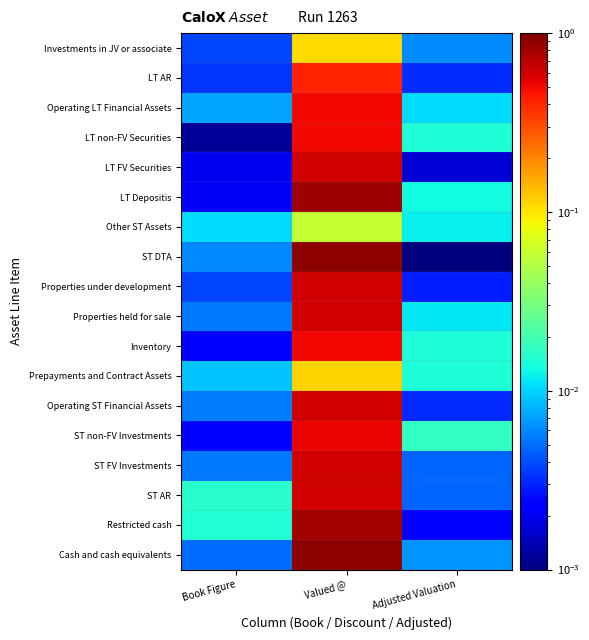

Reading left to right, list all the values displayed in this chart.

Cash and cash equivalents: Book Figure=0.0	Valued @=0.9	Adjusted Valuation=0.0
Restricted cash: Book Figure=0.0	Valued @=0.8	Adjusted Valuation=0.0
ST AR: Book Figure=0.0	Valued @=0.6	Adjusted Valuation=0.0
ST FV Investments: Book Figure=0.0	Valued @=0.6	Adjusted Valuation=0.0
ST non-FV Investments: Book Figure=0.0	Valued @=0.5	Adjusted Valuation=0.0
Operating ST Financial Assets: Book Figure=0.0	Valued @=0.6	Adjusted Valuation=0.0
Prepayments and Contract Assets: Book Figure=0.0	Valued @=0.1	Adjusted Valuation=0.0
Inventory: Book Figure=0.0	Valued @=0.5	Adjusted Valuation=0.0
Properties held for sale: Book Figure=0.0	Valued @=0.6	Adjusted Valuation=0.0
Properties under development: Book Figure=0.0	Valued @=0.6	Adjusted Valuation=0.0
ST DTA: Book Figure=0.0	Valued @=0.9	Adjusted Valuation=0.0
Other ST Assets: Book Figure=0.0	Valued @=0.1	Adjusted Valuation=0.0
LT Depositis: Book Figure=0.0	Valued @=0.8	Adjusted Valuation=0.0
LT FV Securities: Book Figure=0.0	Valued @=0.6	Adjusted Valuation=0.0
LT non-FV Securities: Book Figure=0.0	Valued @=0.5	Adjusted Valuation=0.0
Operating LT Financial Assets: Book Figure=0.0	Valued @=0.5	Adjusted Valuation=0.0
LT AR: Book Figure=0.0	Valued @=0.4	Adjusted Valuation=0.0
Investments in JV or associate: Book Figure=0.0	Valued @=0.1	Adjusted Valuation=0.0